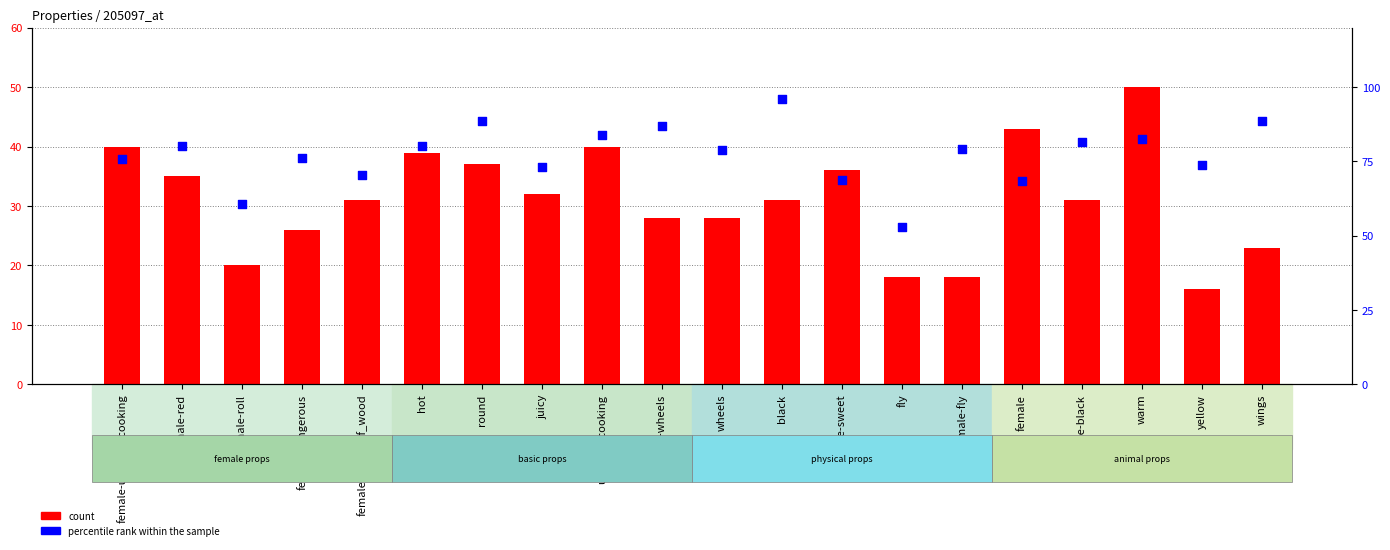

At how many categories does at least one series exceed 64?

18